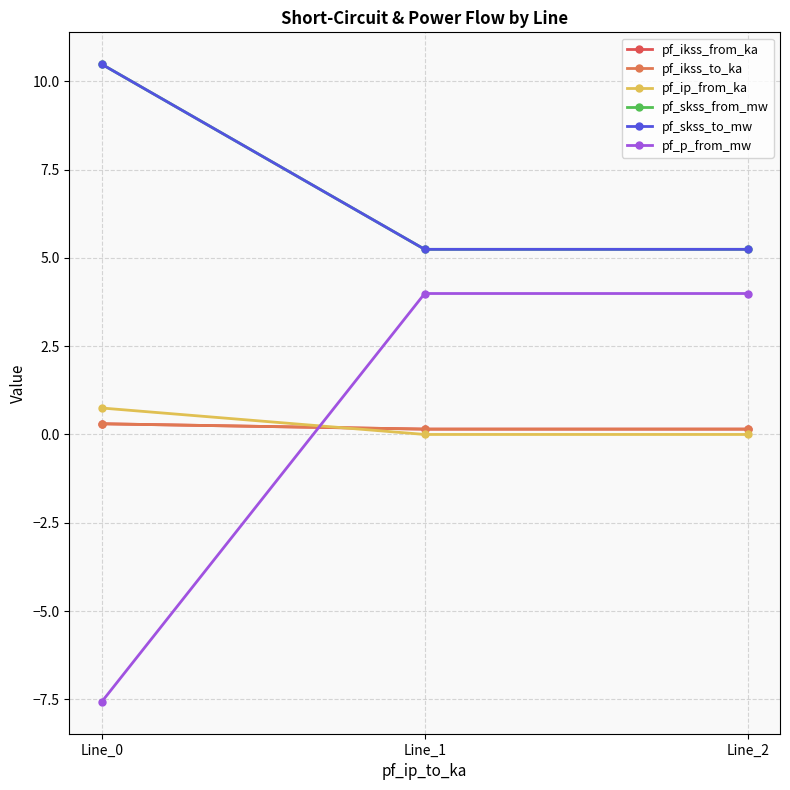

What are all the series names shown in the legend?

pf_ikss_from_ka, pf_ikss_to_ka, pf_ip_from_ka, pf_skss_from_mw, pf_skss_to_mw, pf_p_from_mw